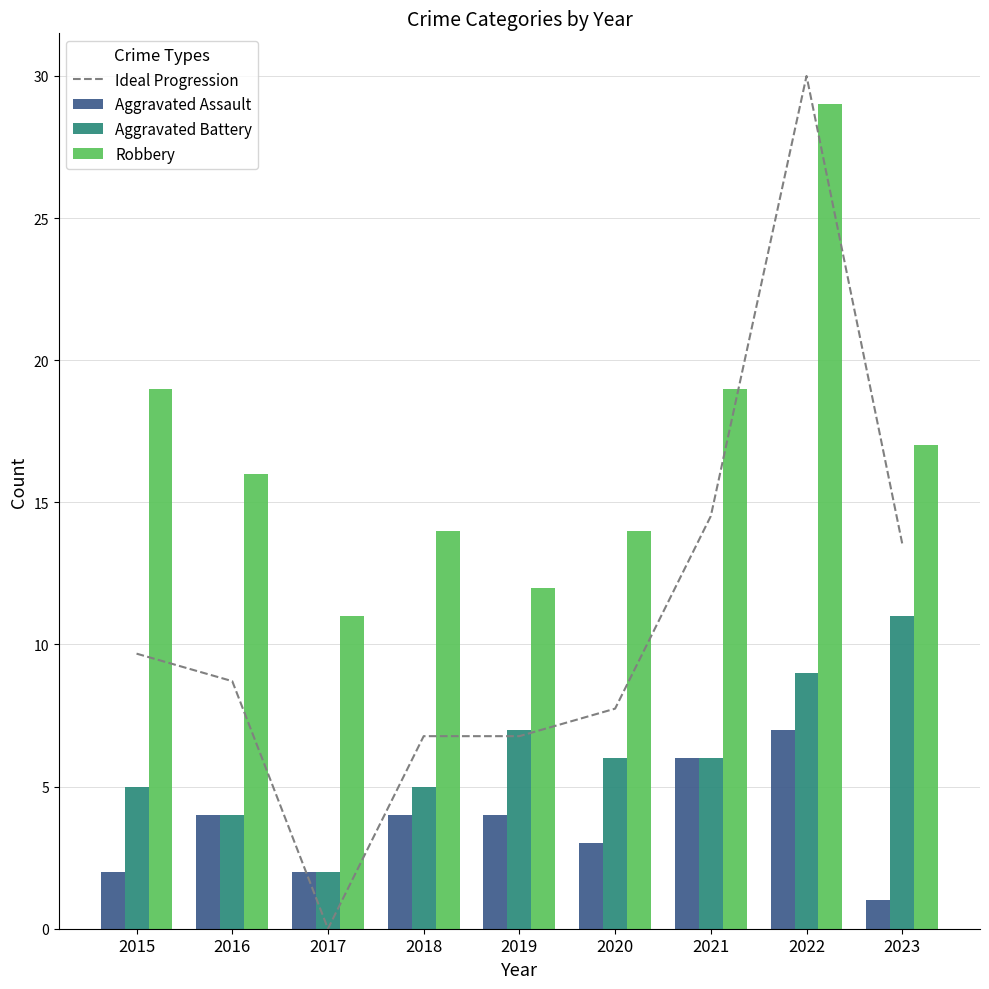

Where is Ideal Progression nearest to the value 15?

2021